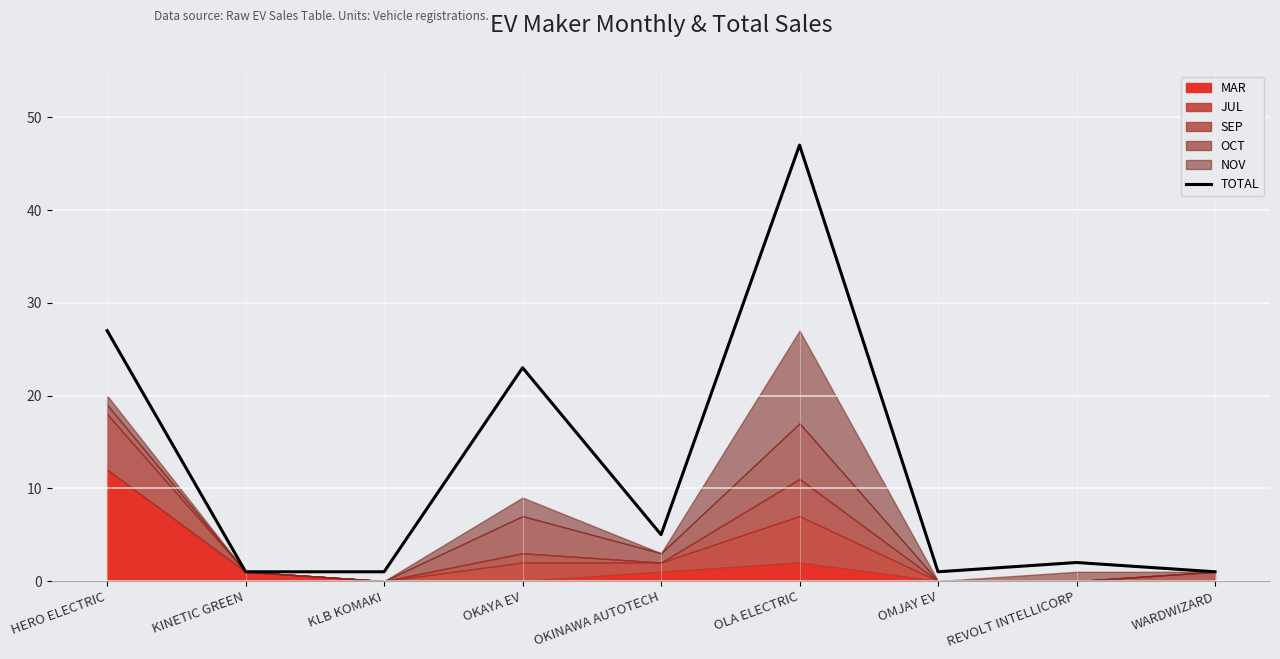

What is the sum of all values?

108